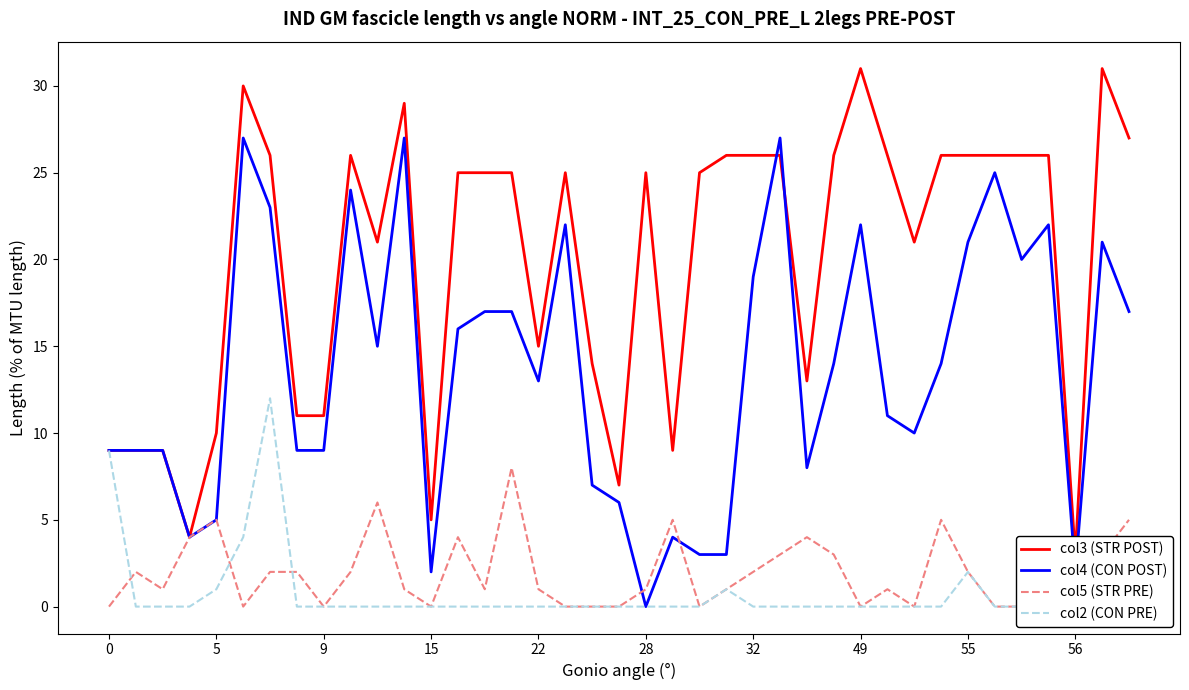

Which series has the widest spread of values?

col3